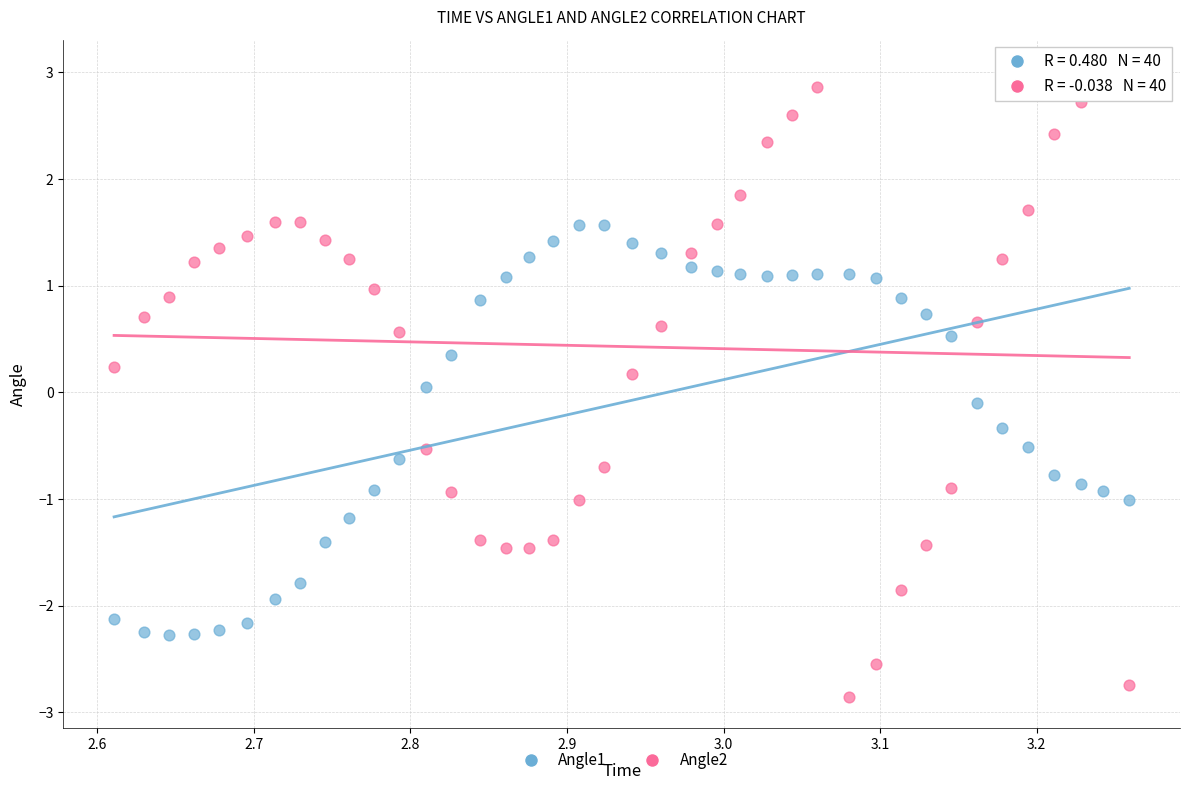

Which series has the widest spread of Y values?

Angle2